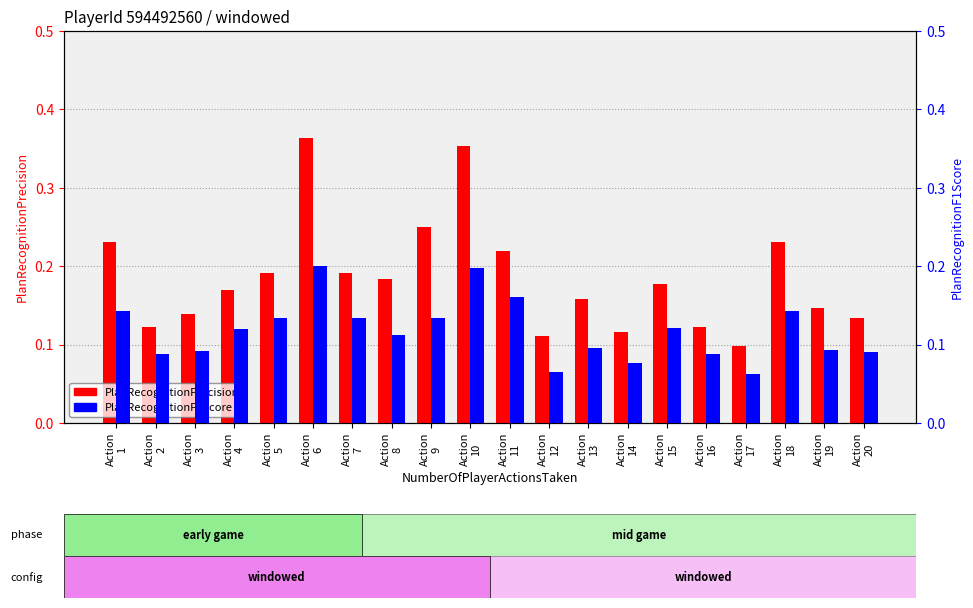

What is the sum of all PlanRecognitionF1Score values?

2.4